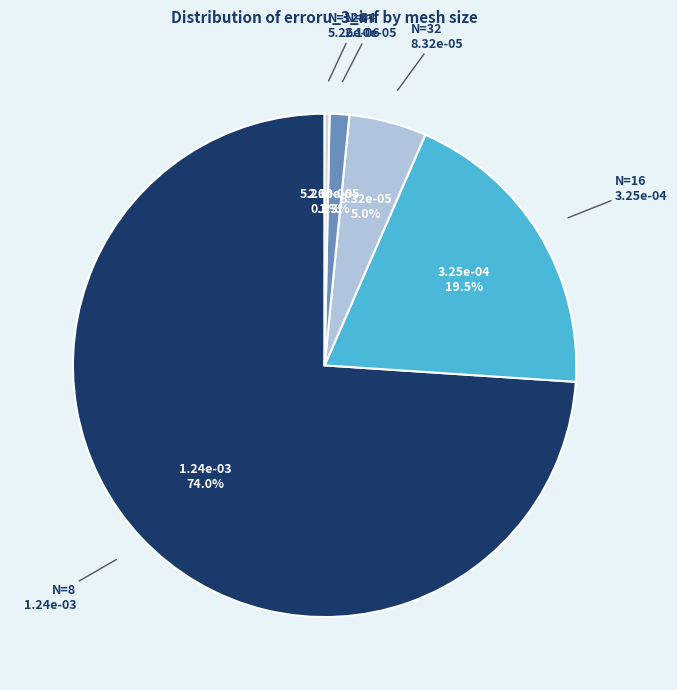

To the nearest percent, what portion does N=8 represent?

74%